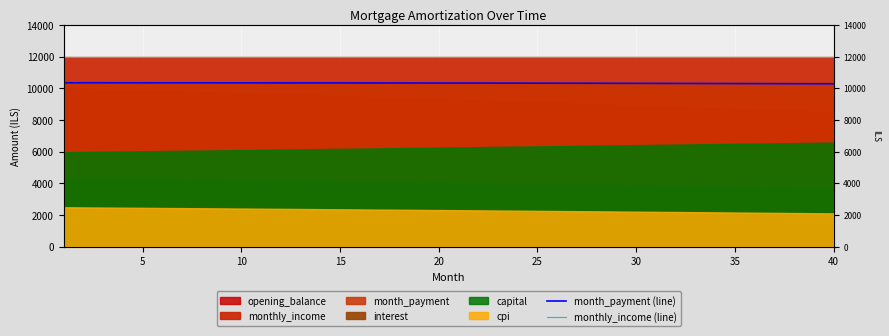

True or false: month_payment (line) has a value of 10350.5 at 30.

True